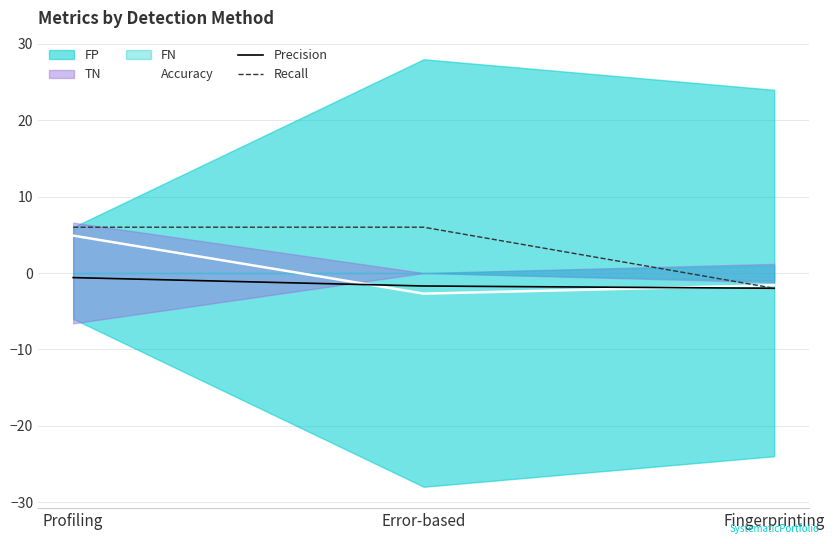

Which label corresponds to the largest value in the chart?

Profiling